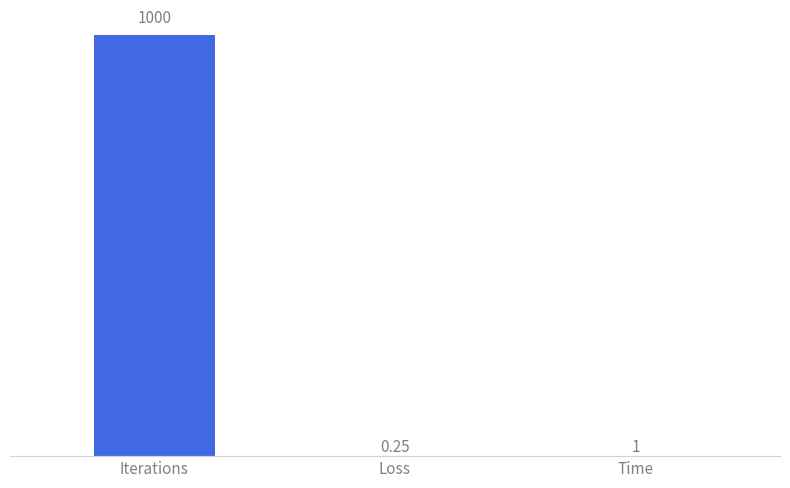

Which category has the highest value across all series?

Iterations